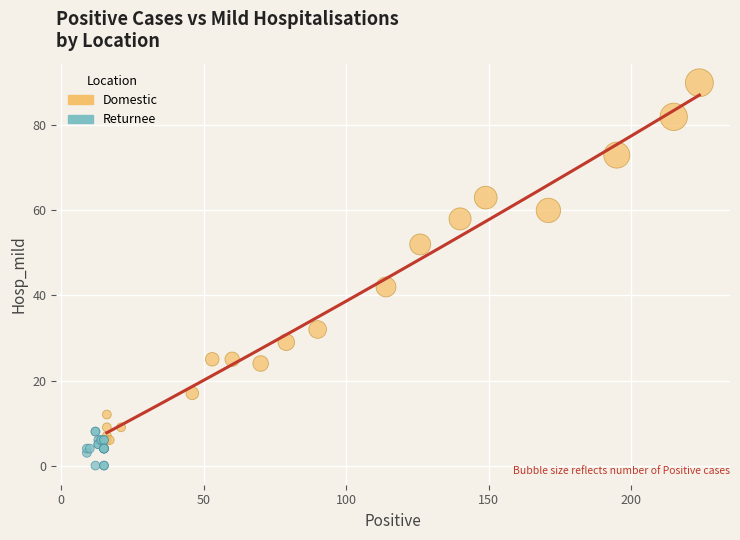

Which series reaches the maximum Y coordinate?

Domestic